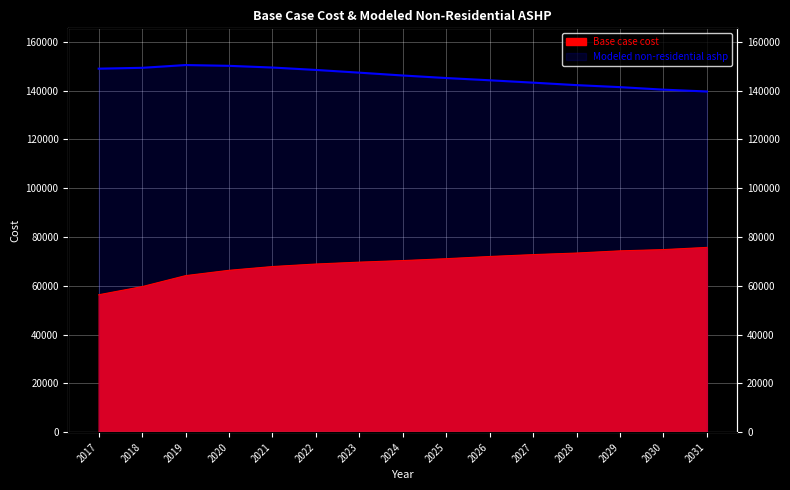

Reading left to right, what are all the values shown in this chart?

Base case cost: 56315.2	59658.0	64158.0	66343.6	67886.5	68915.0	69686.4	70329.3	71100.7	72000.7	72772.1	73414.9	74314.9	74829.2	75729.2
Modeled non-residential ashp: 148987.4	149331.3	150466.0	150146.0	149450.9	148463.1	147347.7	146187.0	145146.4	144225.0	143255.7	142237.6	141419.5	140384.7	139631.4